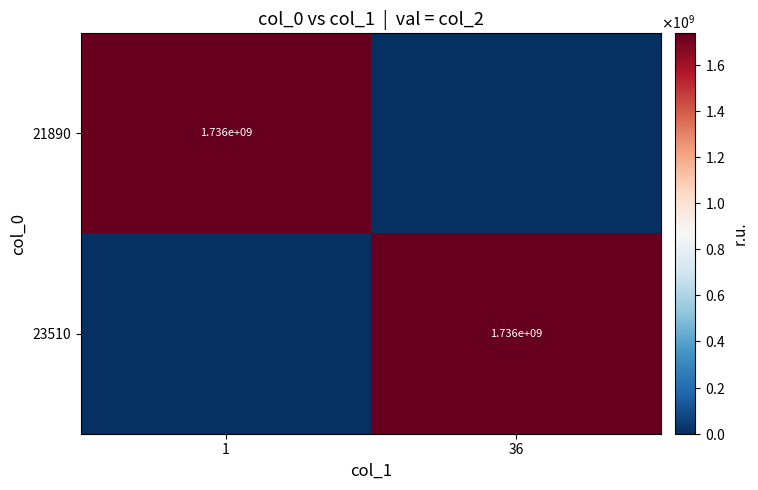

The 23510 series shows 1736000000 at 36. True or false?

True